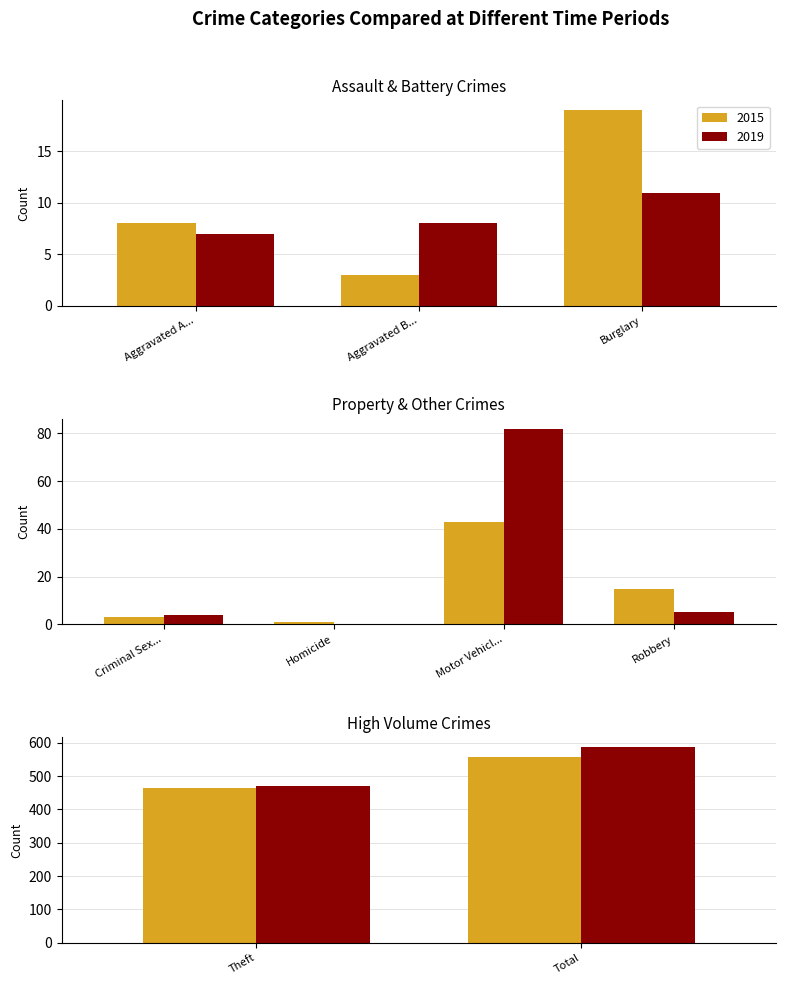

What are all the series names shown in the legend?

2015, 2019